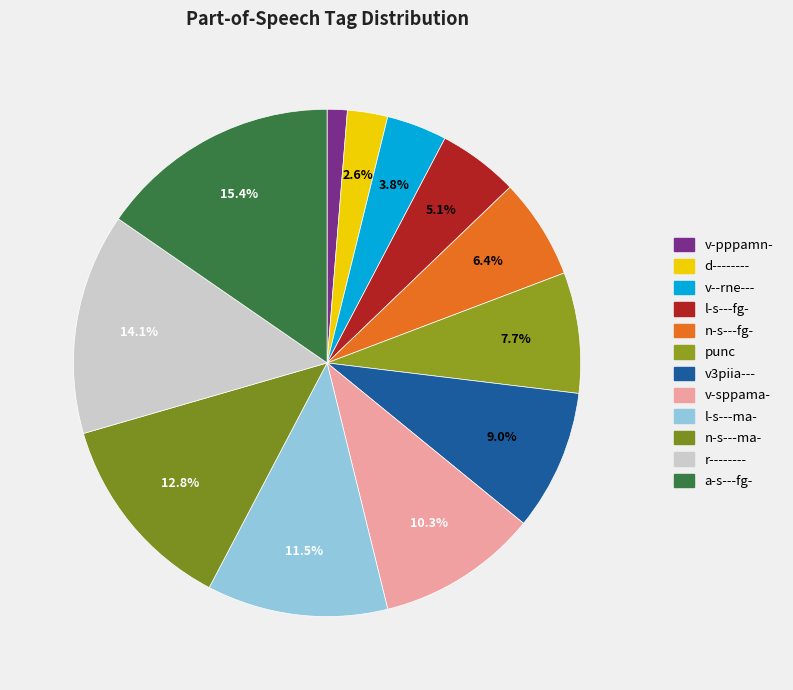

Which category has the biggest portion of the pie?

a-s---fg-